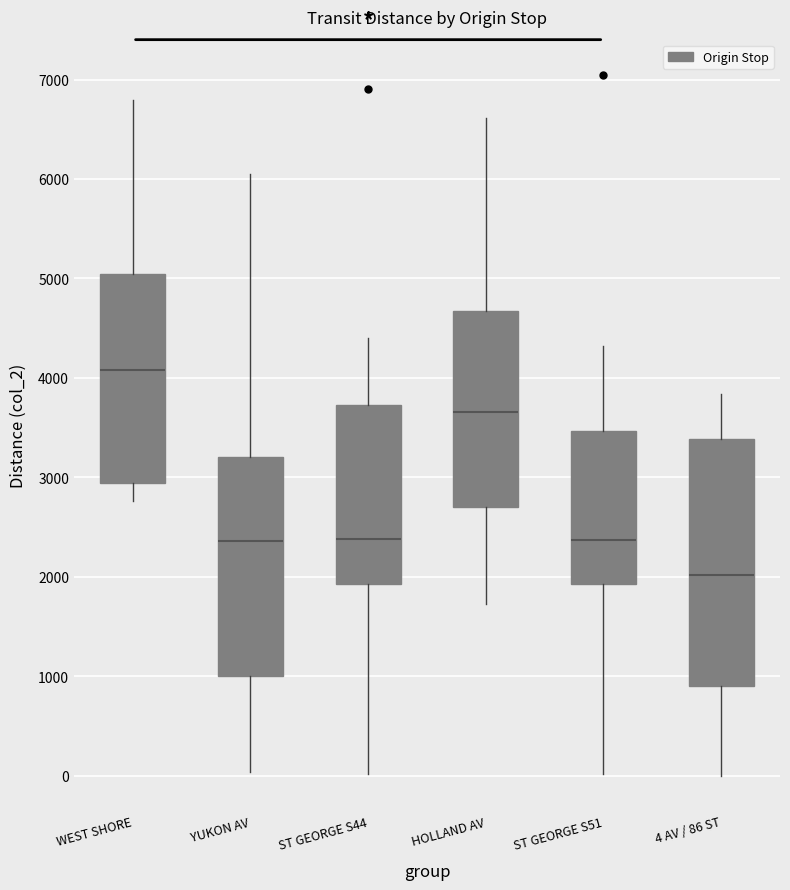

Where does the lower whisker of the box for HOLLAND AV end on the y-axis? The values are not printed on the chart, so give them approximately, as read against the axis.

1700